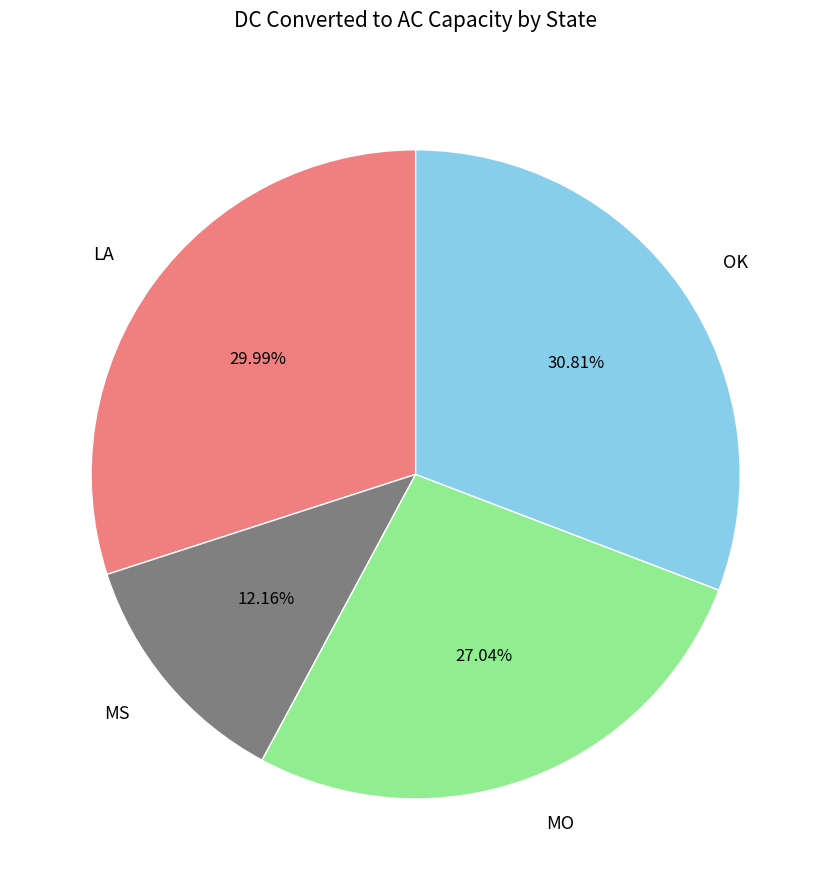

True or false: MS accounts for 12% of the total.

True